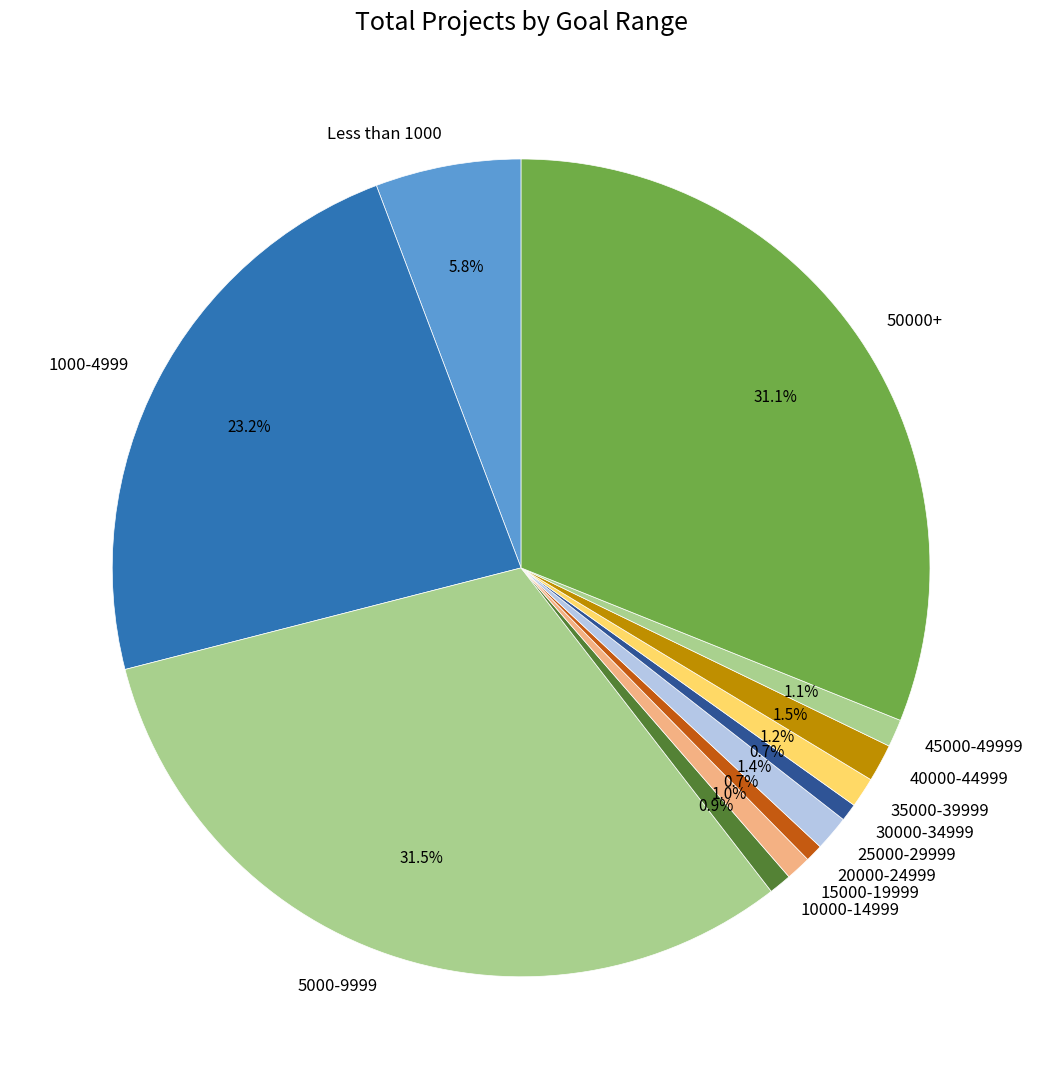

Combined, what portion of the pie is 30000-34999 and 40000-44999?

2.2%